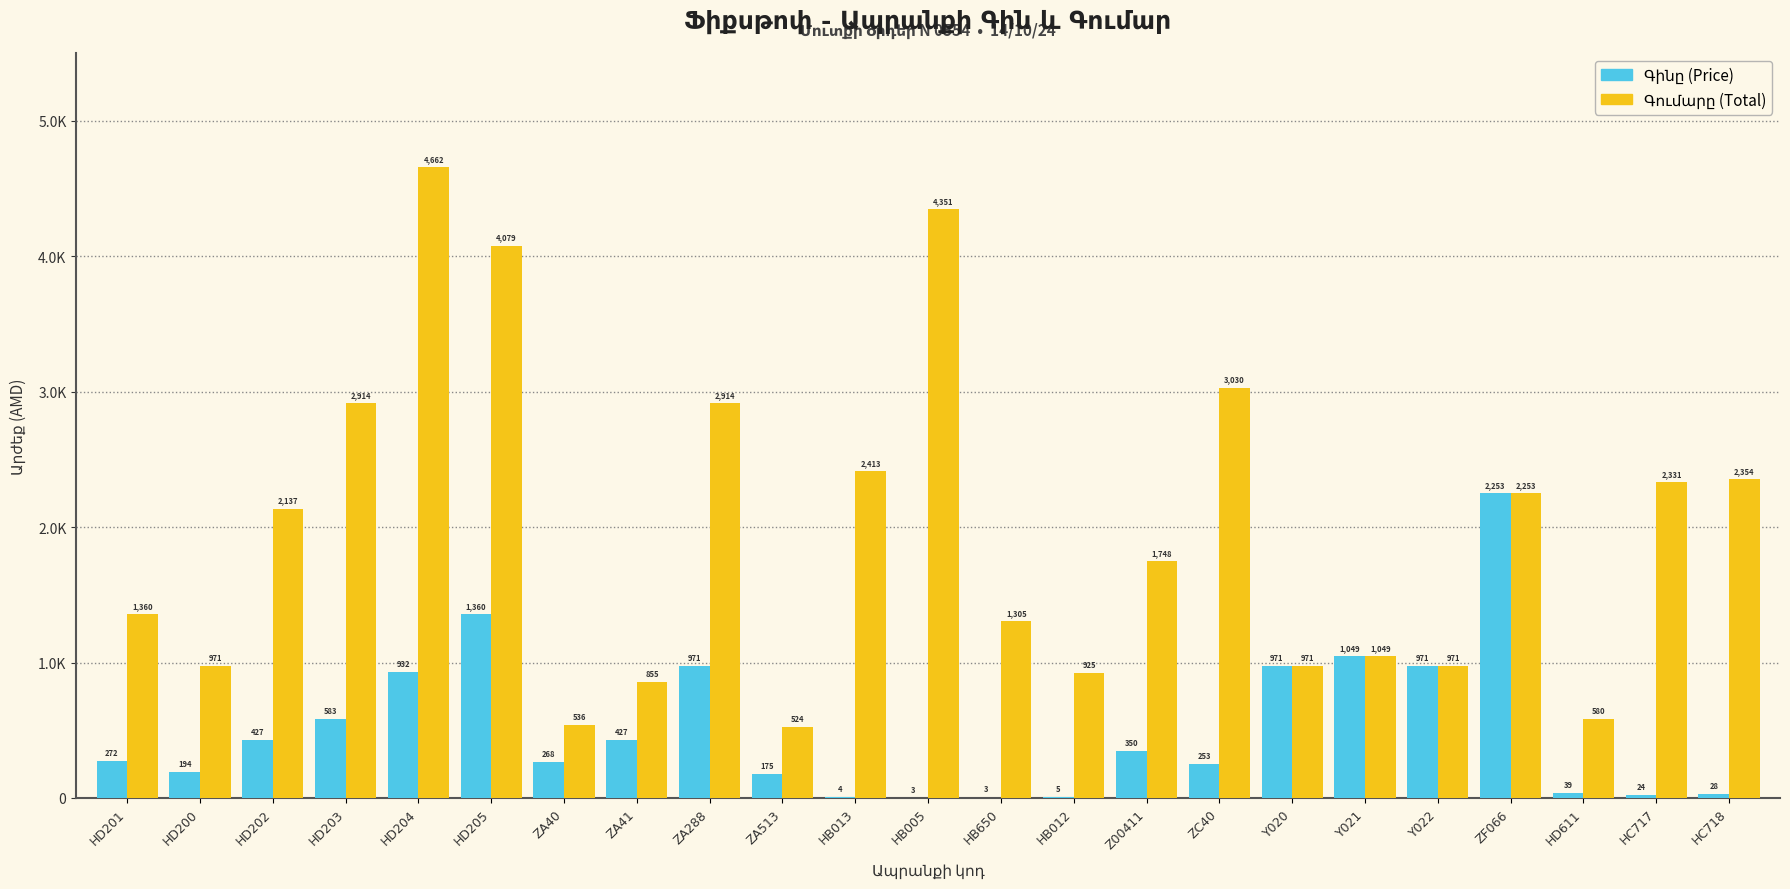

Rank the series by their average value, from lowest to highest.

Գինը (Price), Գումարը (Total)